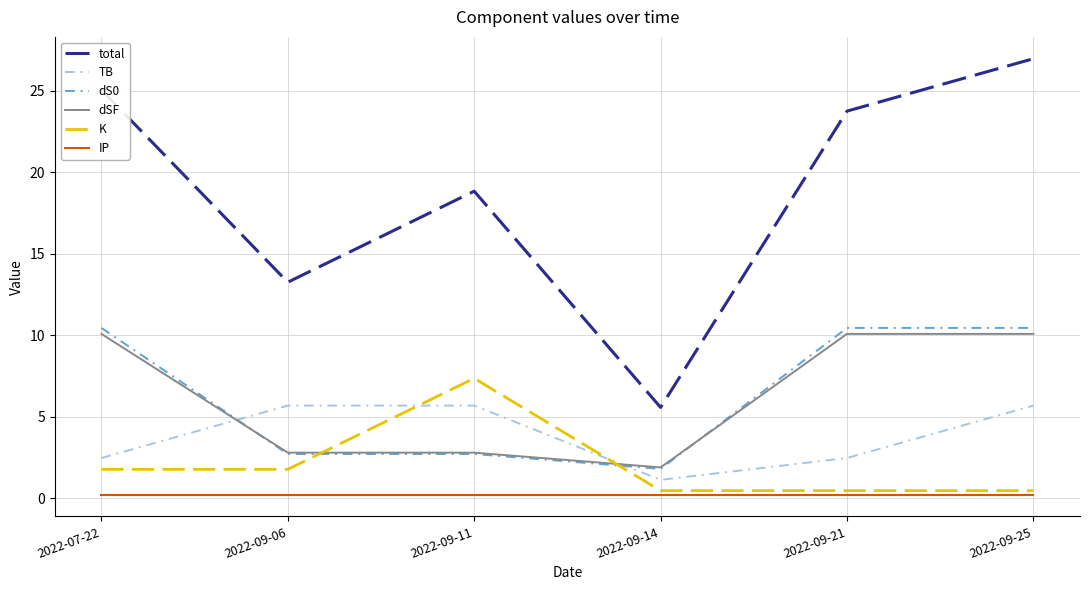

What is the sum of all K values?

12.4